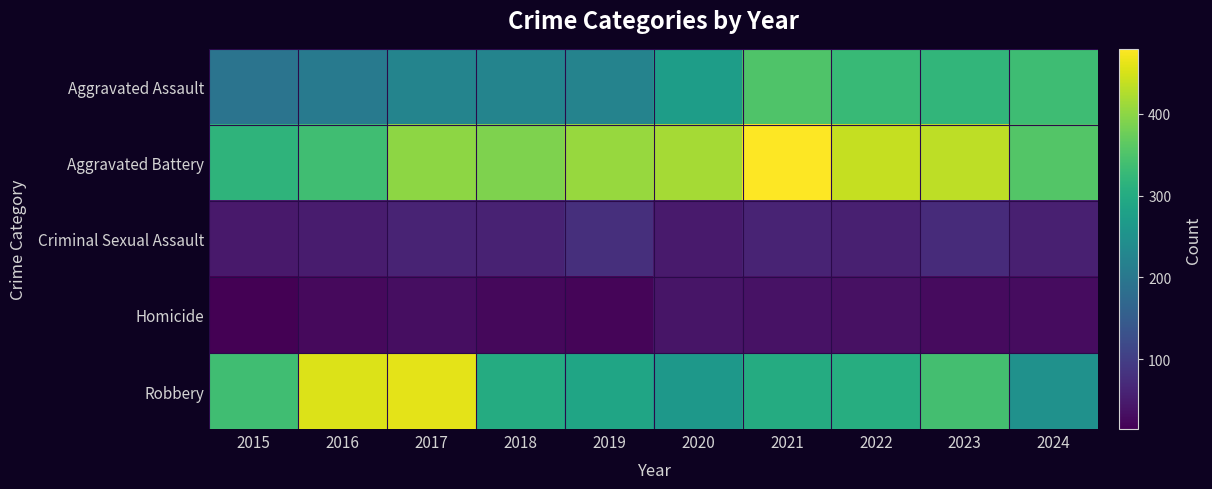

Reading left to right, what are all the values shown in this chart?

Aggravated Assault: 2015=194	2016=206	2017=225	2018=225	2019=223	2020=273	2021=352	2022=327	2023=320	2024=335
Aggravated Battery: 2015=316	2016=336	2017=400	2018=389	2019=407	2020=416	2021=479	2022=439	2023=432	2024=354
Criminal Sexual Assault: 2015=46	2016=50	2017=62	2018=60	2019=77	2020=48	2021=61	2022=55	2023=72	2024=55
Homicide: 2015=15	2016=26	2017=33	2018=25	2019=22	2020=41	2021=38	2022=36	2023=28	2024=30
Robbery: 2015=337	2016=454	2017=460	2018=301	2019=287	2020=263	2021=300	2022=304	2023=341	2024=250